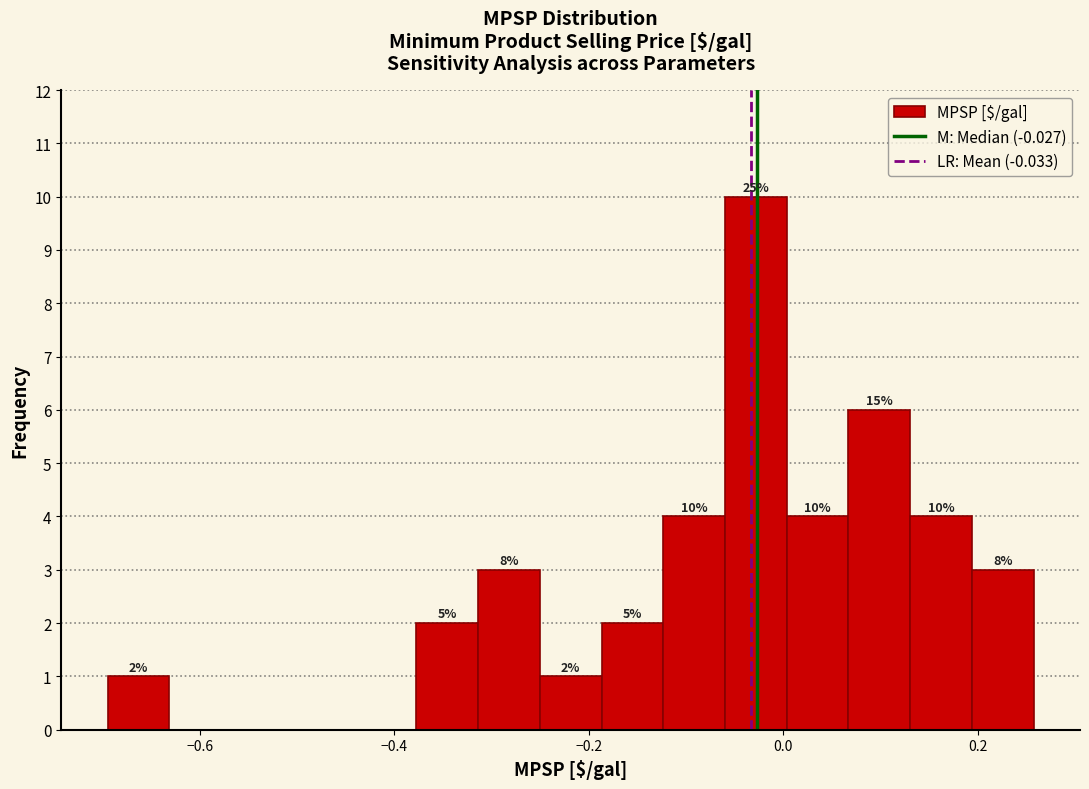

Around what value on the x-axis is the tallest bar? Give the approximate position of its centre, as read against the axis.

-0.02